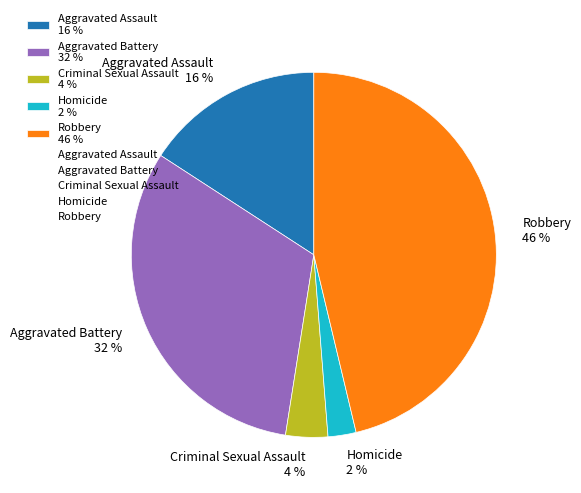

Is there a majority slice in this chart?

No